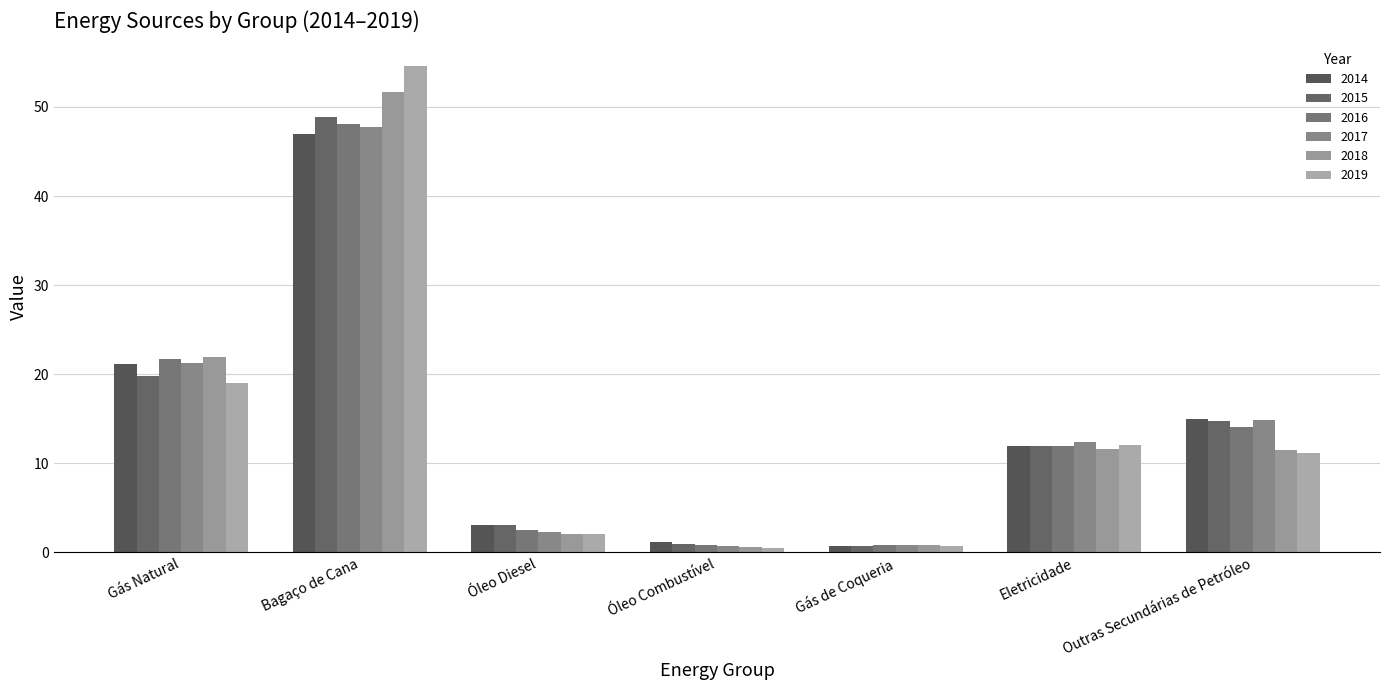

Which series has the widest spread of values?

2019